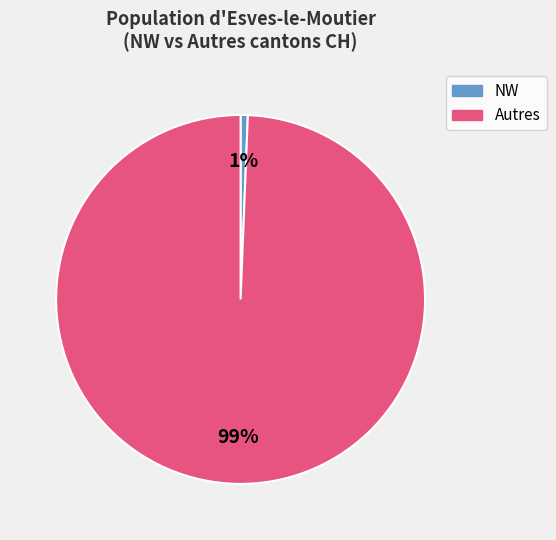

Does any single category account for the majority?

Yes